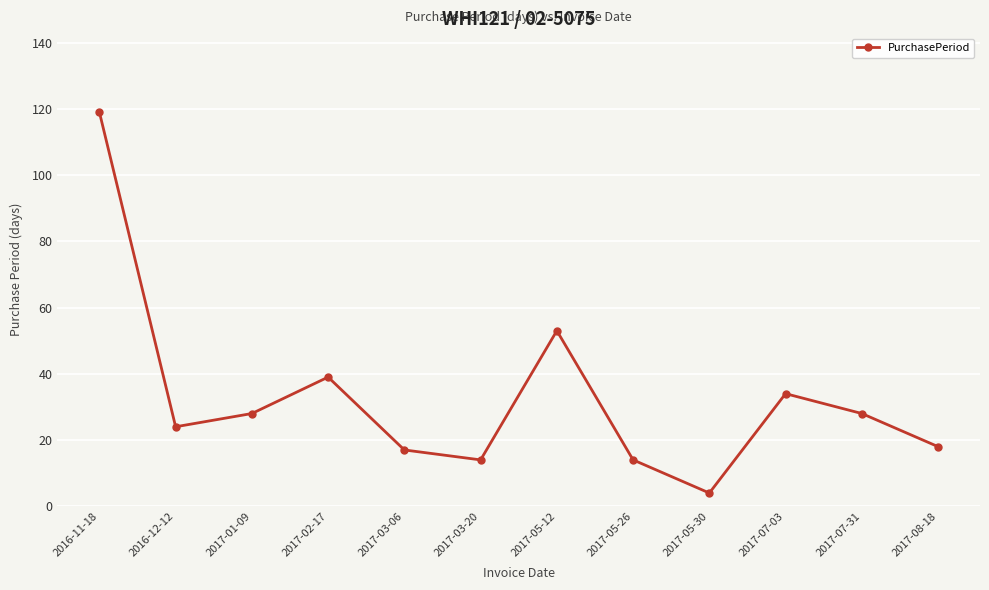

Where is the first local minimum?

2016-12-12